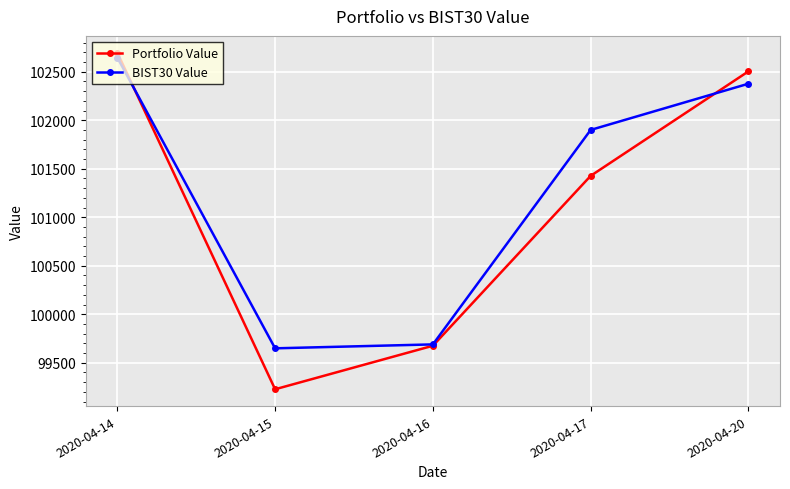

Which label corresponds to the largest value in the chart?

2020-04-14